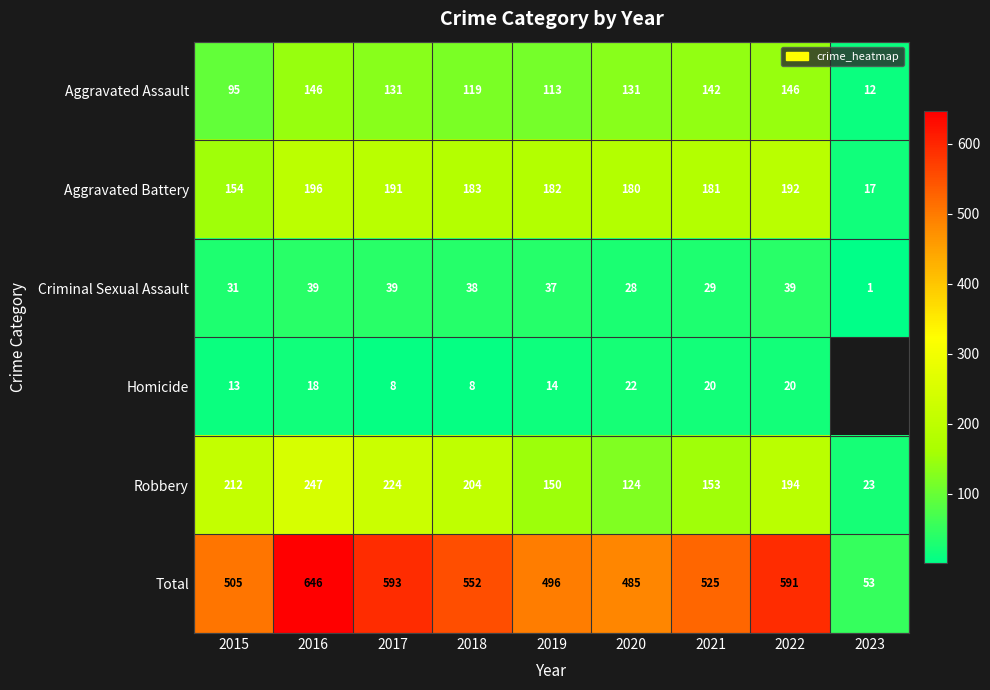

Is it true that Aggravated Assault equals 214.1 at 2018?

False